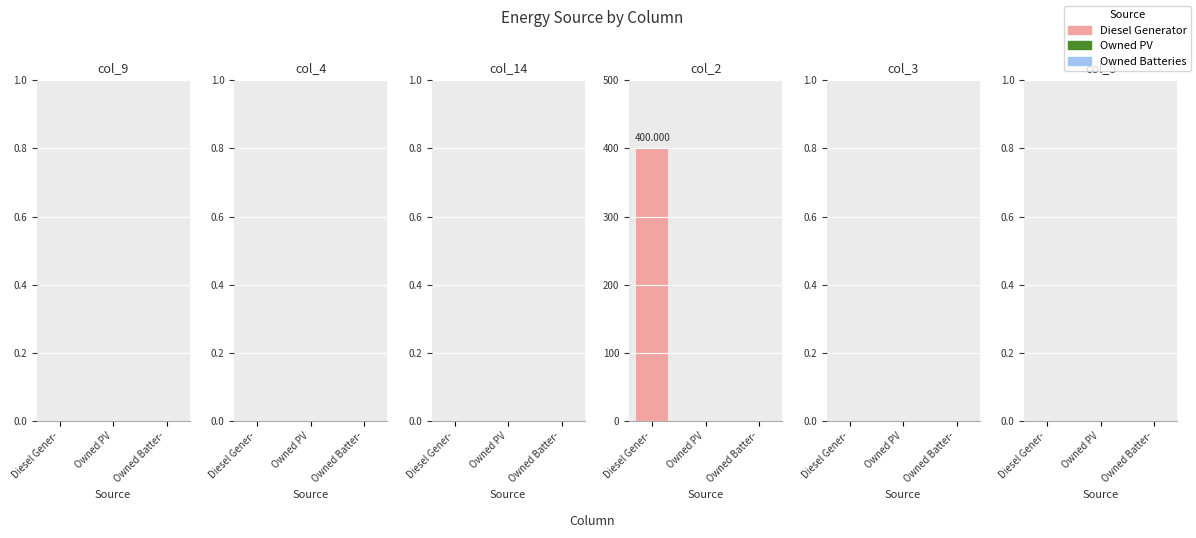

Reading left to right, extract all data points from this chart.

Diesel Generator: 0	0	0	400	0	0
Owned PV: 0	0	0	0	0	0
Owned Batteries: 0	0	0	0	0	0